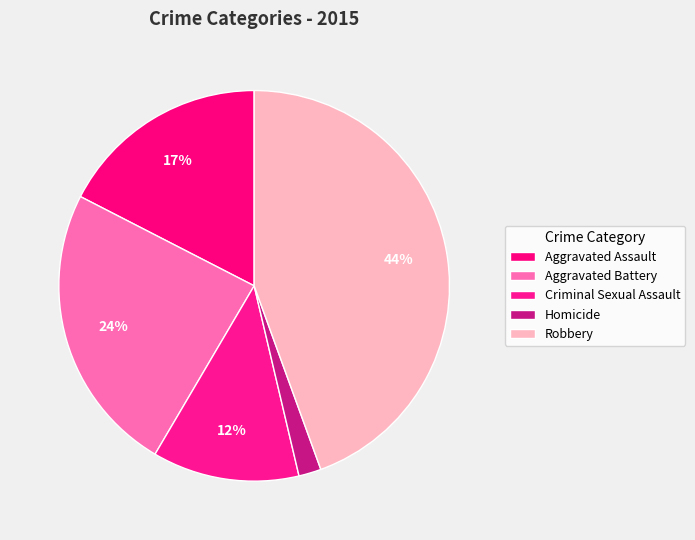

Rank the categories by value from lowest to highest.

Homicide, Criminal Sexual Assault, Aggravated Assault, Aggravated Battery, Robbery